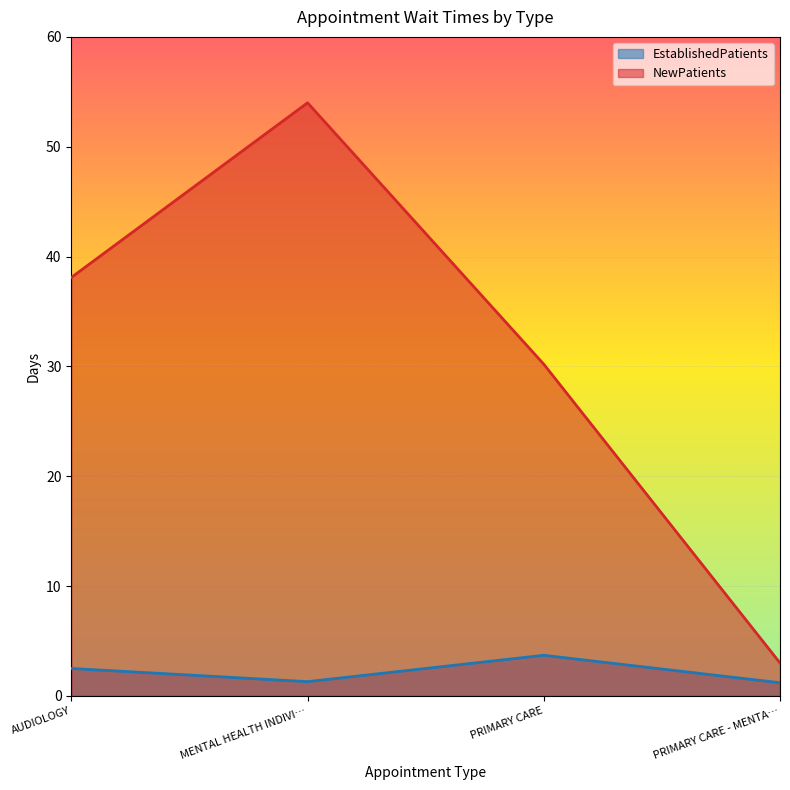

List the series in order of their peak value, highest first.

NewPatients, EstablishedPatients